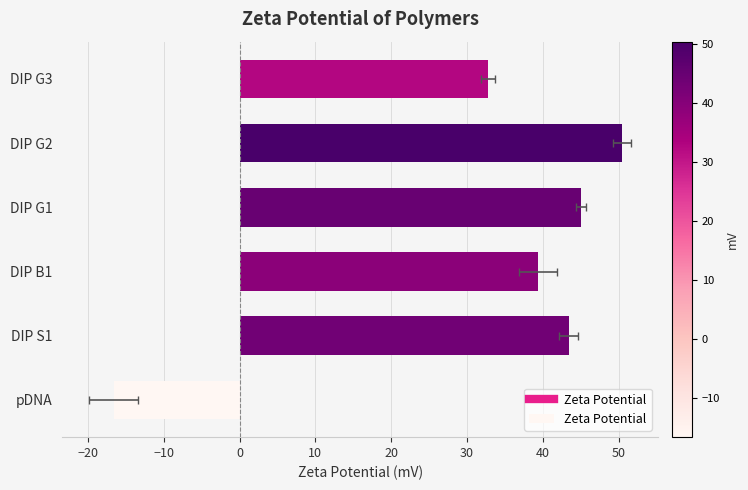

How many values are below 43?

3